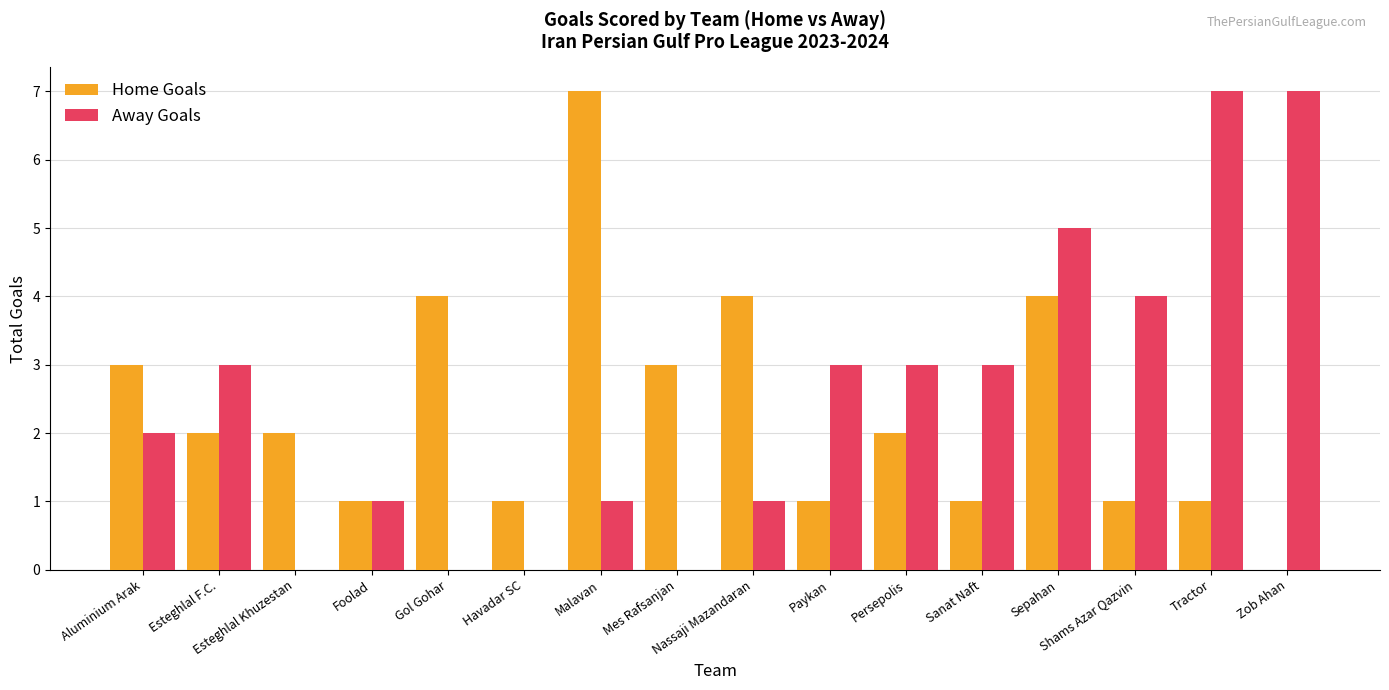

What is the difference between the Home Goals values at Esteghlal F.C. and Tractor?

1